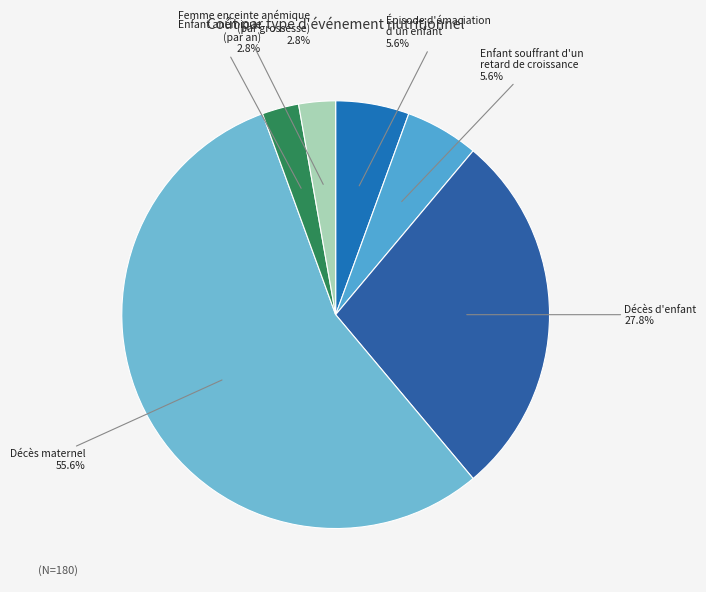

What is the largest slice in the pie chart?

Décès maternel